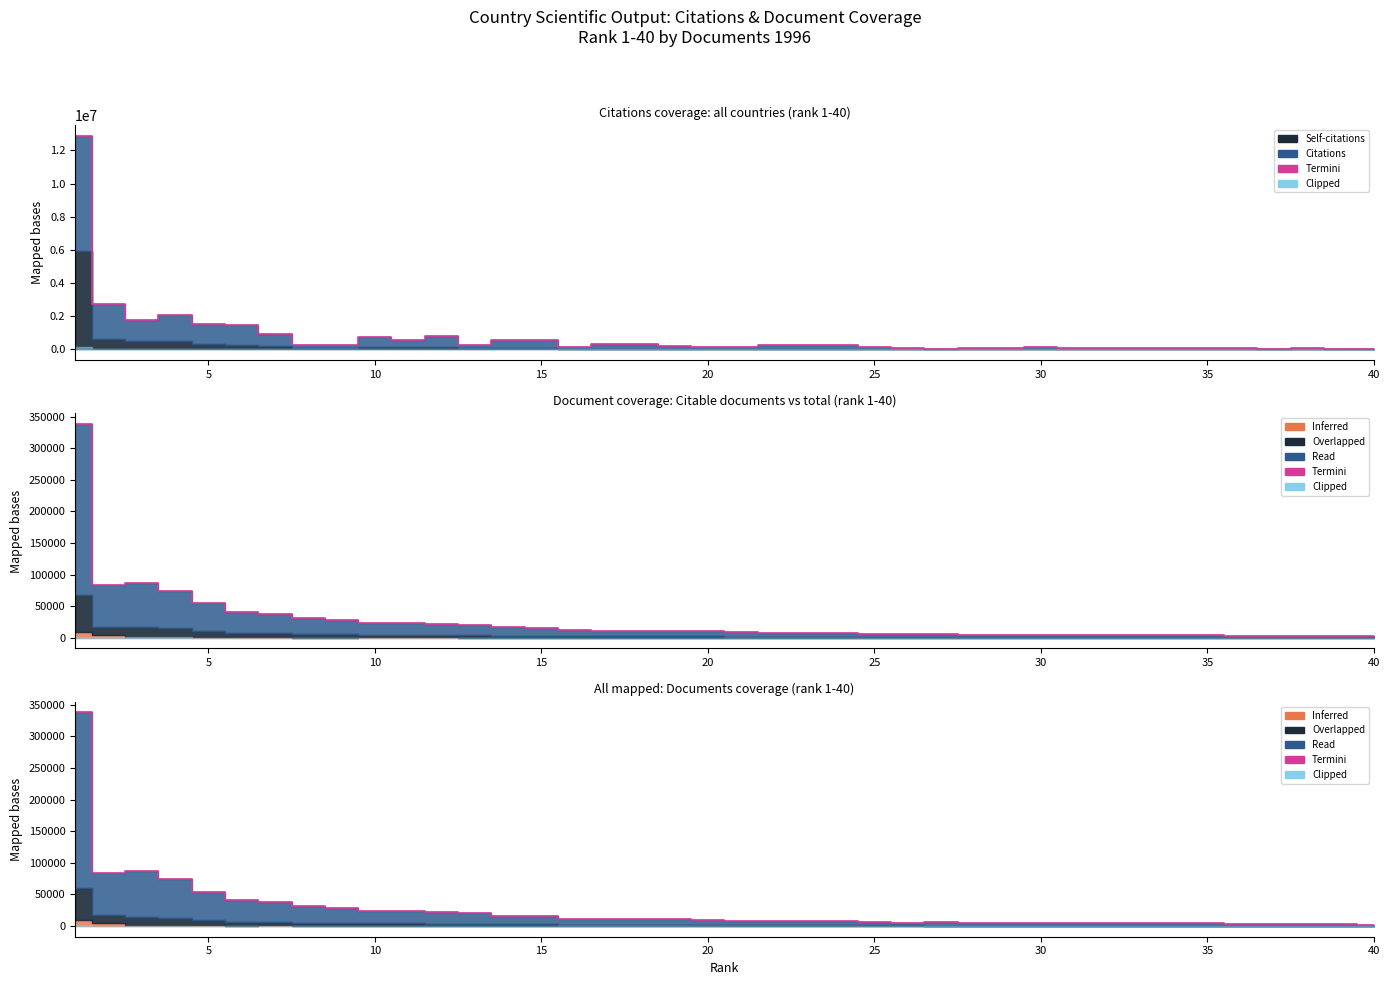

Reading left to right, list all the values displayed in this chart.

337943	83922	86339	73896	54481	41518	37792	31577	28810	23833	23250	22404	20510	16253	15271	11653	11143	10357	10376	10144	8718	7948	7583	7489	5865	5554	5658	5021	4908	4702	4543	4419	4360	4322	4066	2924	2805	2664	2713	2413